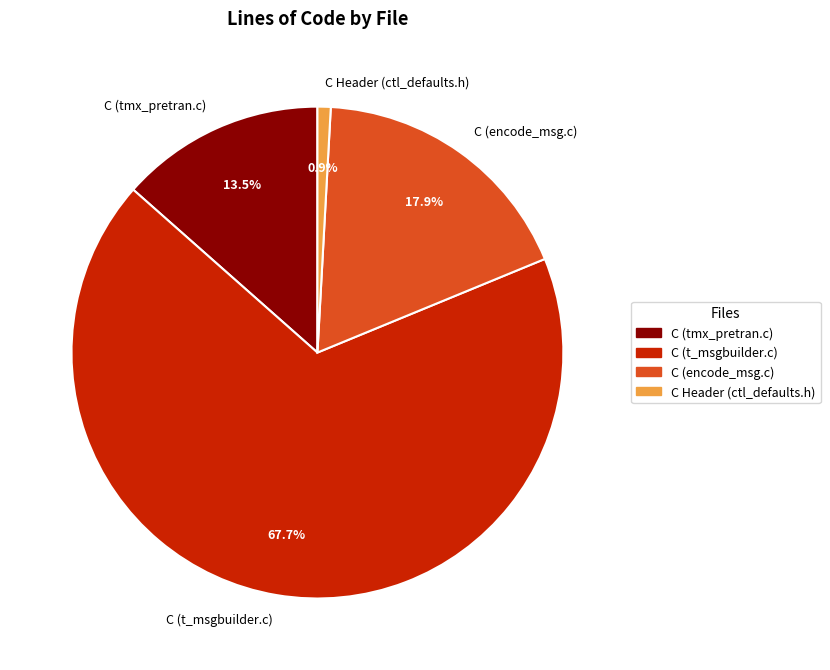

To the nearest percent, what is the combined percentage of C (t_msgbuilder.c) and C (encode_msg.c)?

86%